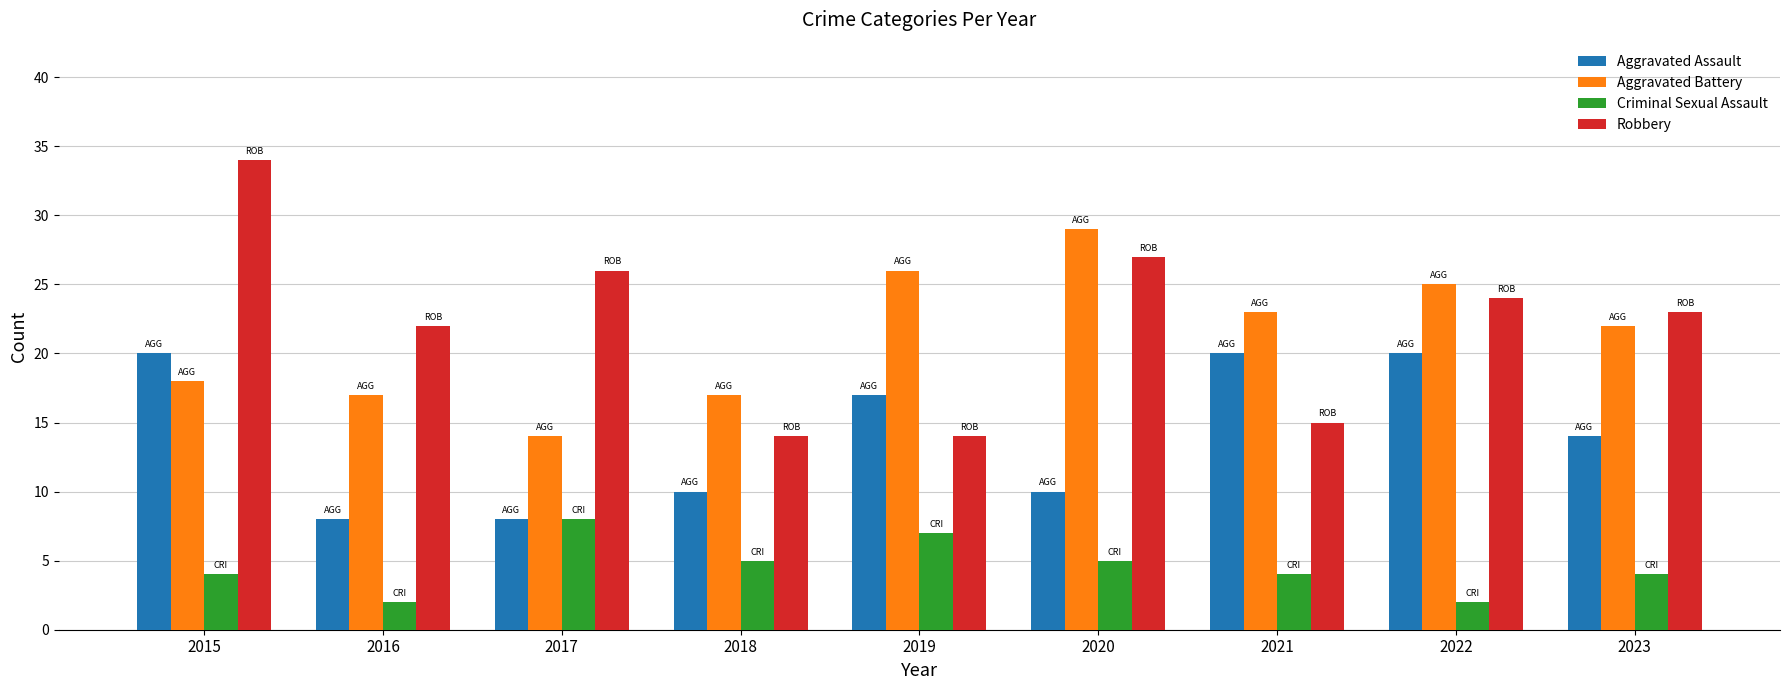

List the series in order of their peak value, highest first.

Robbery, Aggravated Battery, Aggravated Assault, Criminal Sexual Assault